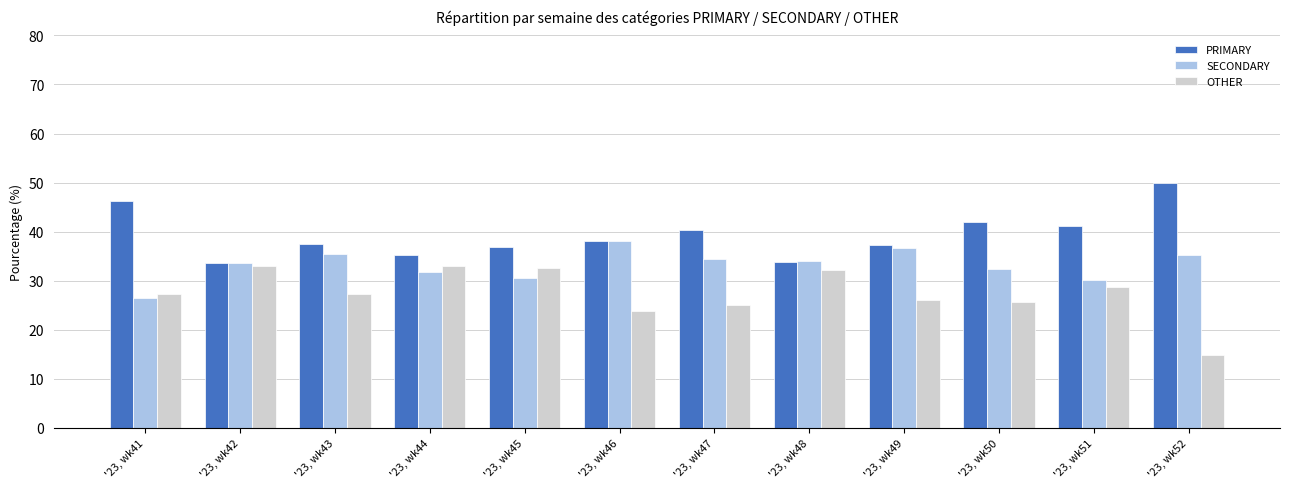

The PRIMARY series shows 33.7 at '23, wk48. True or false?

True